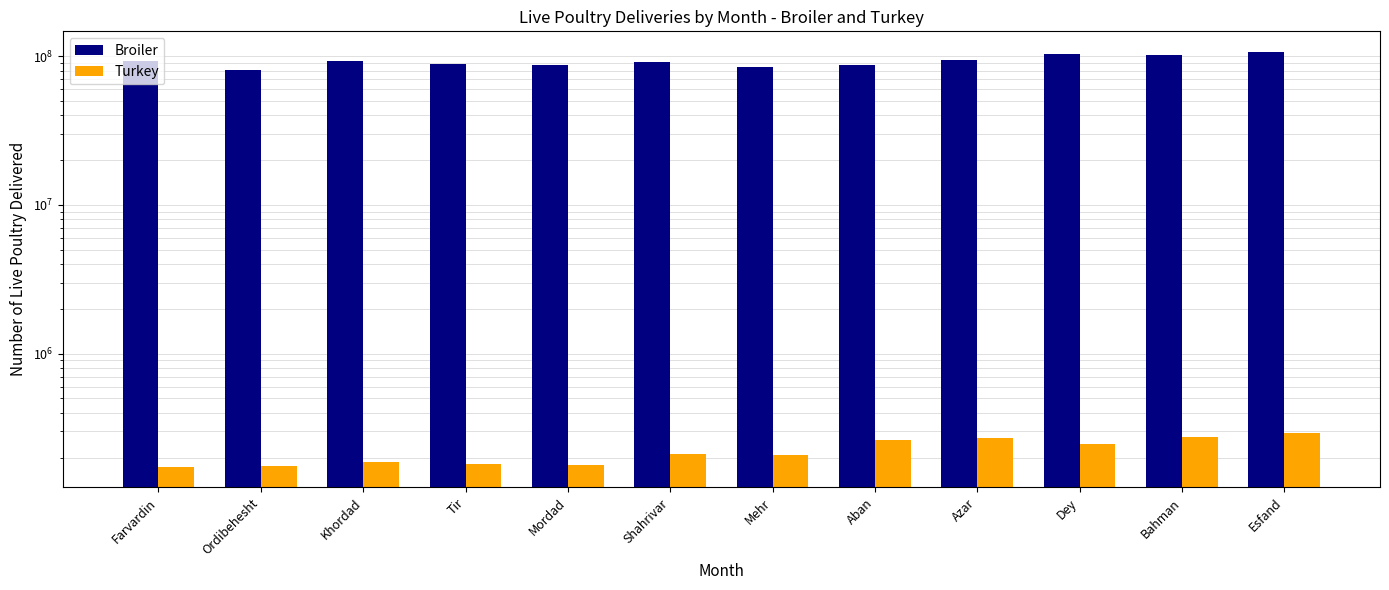

Reading left to right, list all the values displayed in this chart.

Broiler: Farvardin=93574170	Ordibehesht=80694524	Khordad=92758600	Tir=89204617	Mordad=87647070	Shahrivar=91951418	Mehr=84449366	Aban=86906262	Azar=94506473	Dey=103160683	Bahman=101411725	Esfand=106819368
Turkey: Farvardin=173782	Ordibehesht=176272	Khordad=186738	Tir=181344	Mordad=176841	Shahrivar=209826	Mehr=206471	Aban=260914	Azar=272062	Dey=246408	Bahman=275001	Esfand=292004